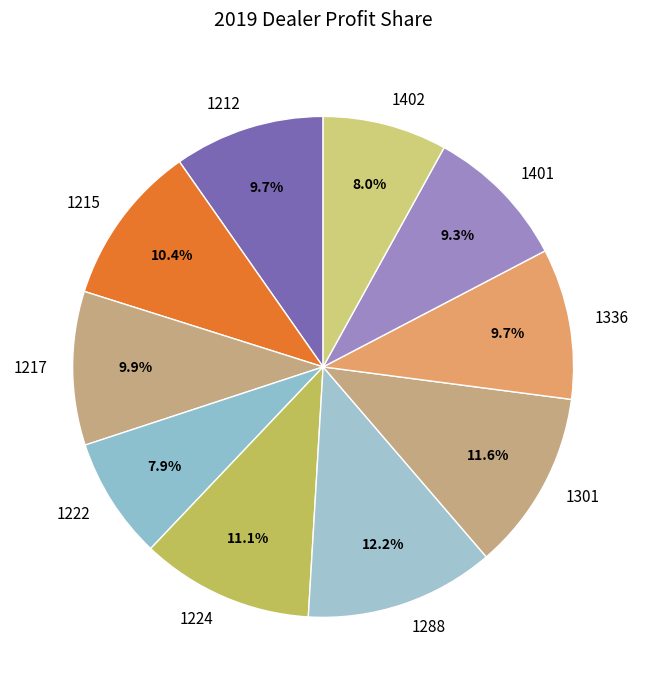

Does any single category account for the majority?

No